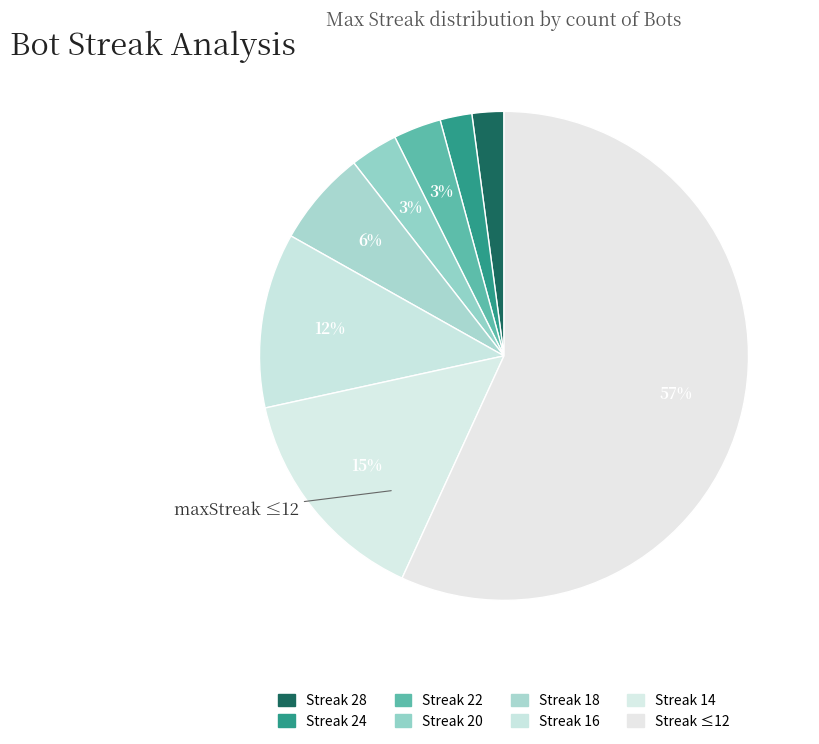

Count the number of slices in the pie.

8